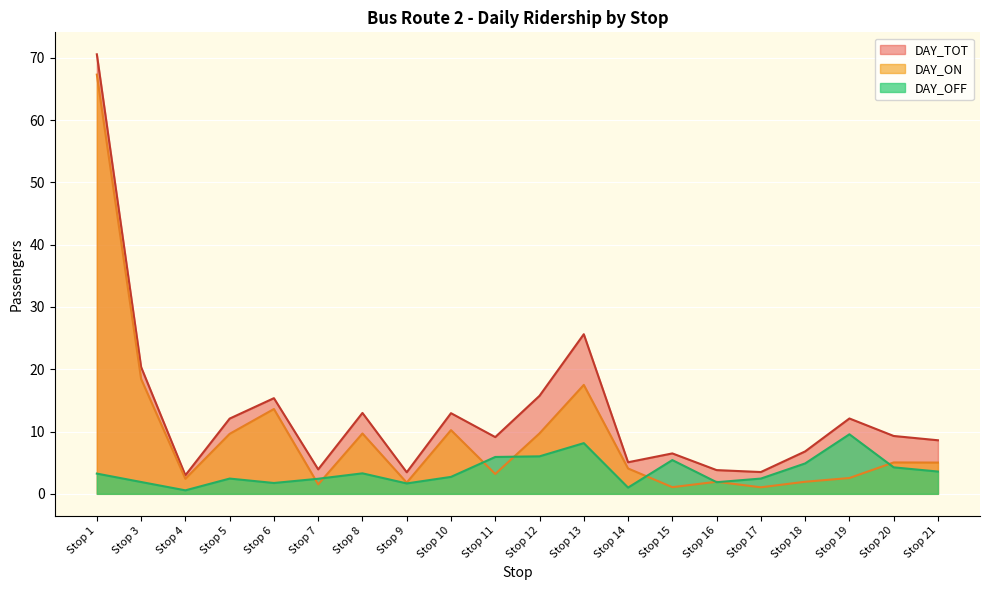

True or false: DAY_OFF and DAY_TOT cross at least once.

False